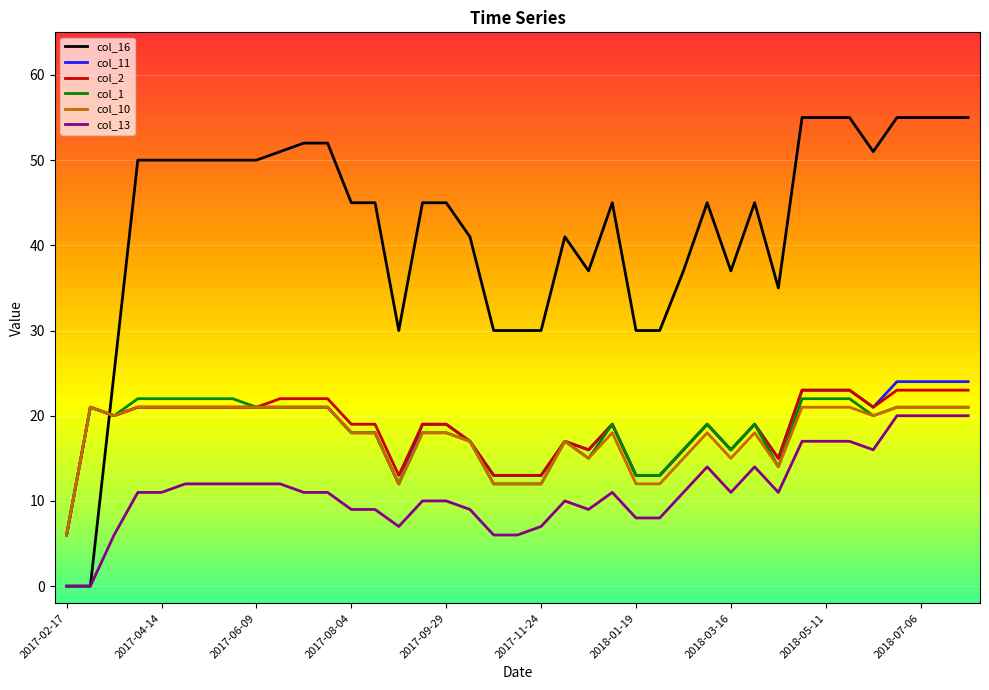

What is the sum of all col_13 values?

437